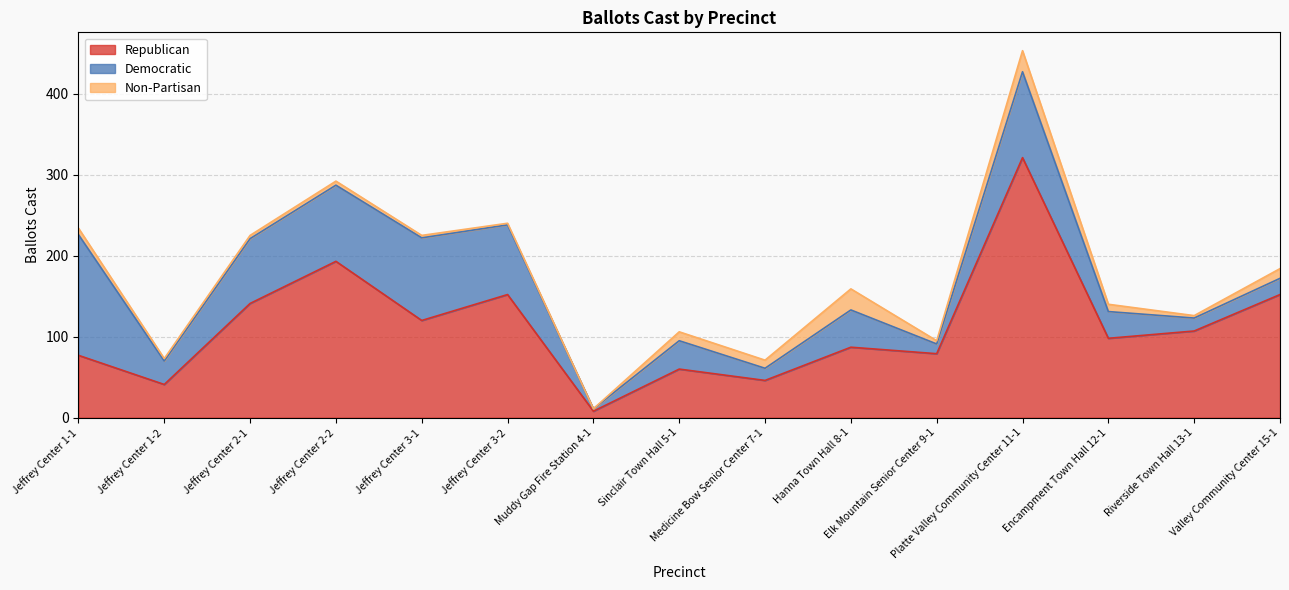

What is the total value across all series at Muddy Gap Fire Station 4-1?

11